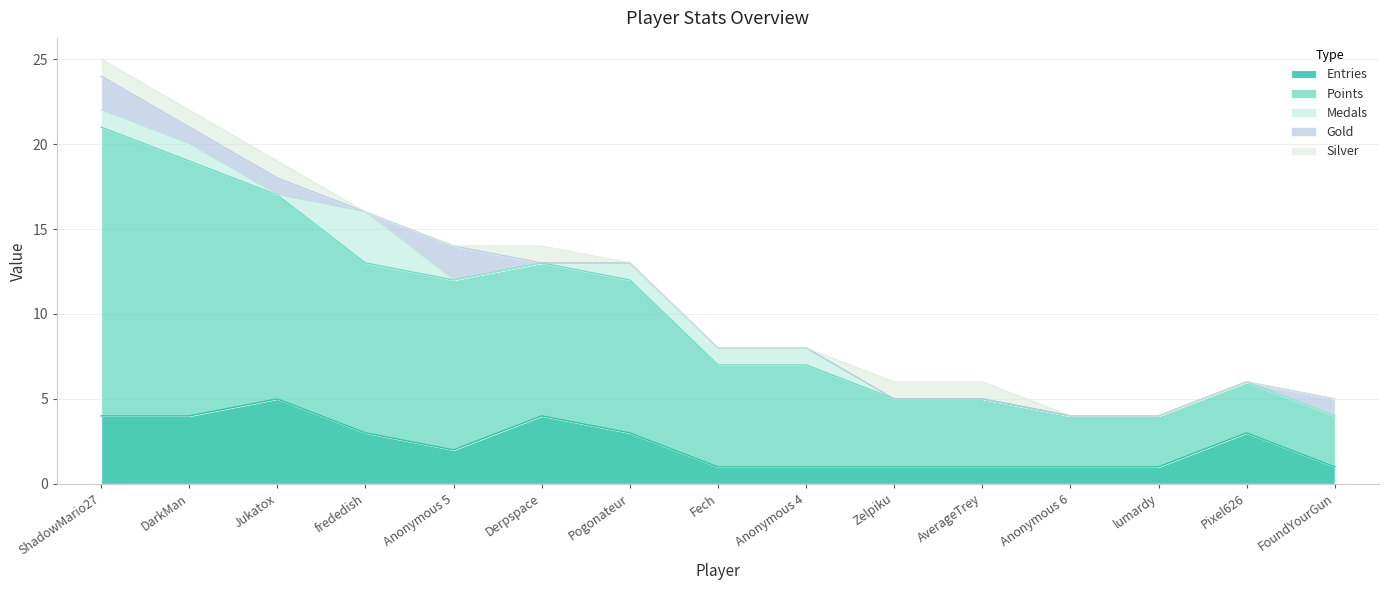

How many positive values does the Silver series have?

6